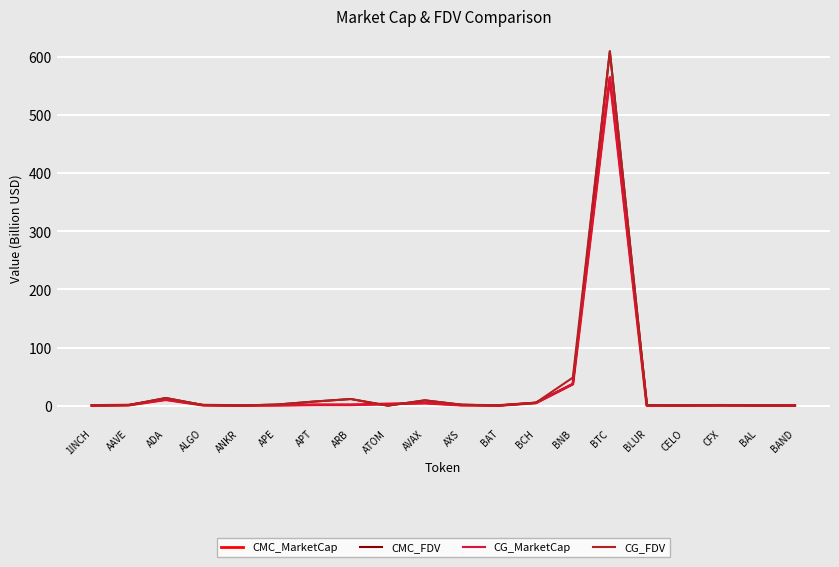

What position from the right is CFX?

3